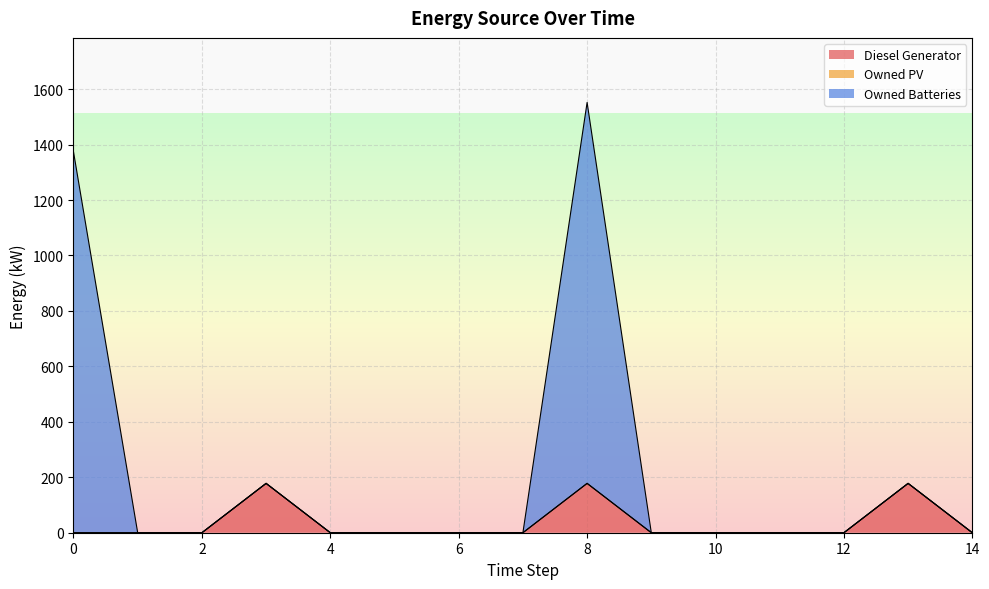

Is it true that Diesel Generator equals 0 at 4?

True